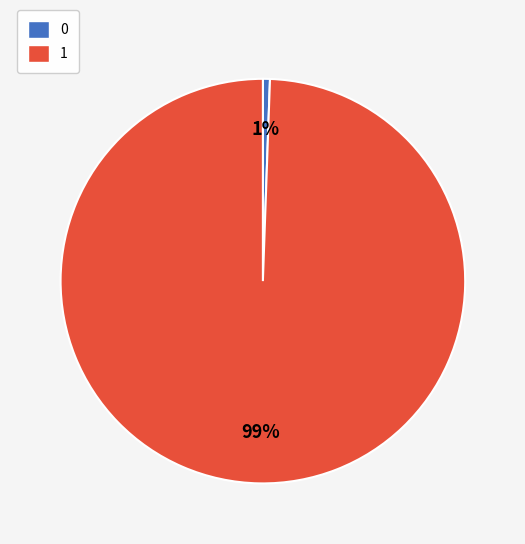

Is there any slice that represents more than half of the pie?

Yes